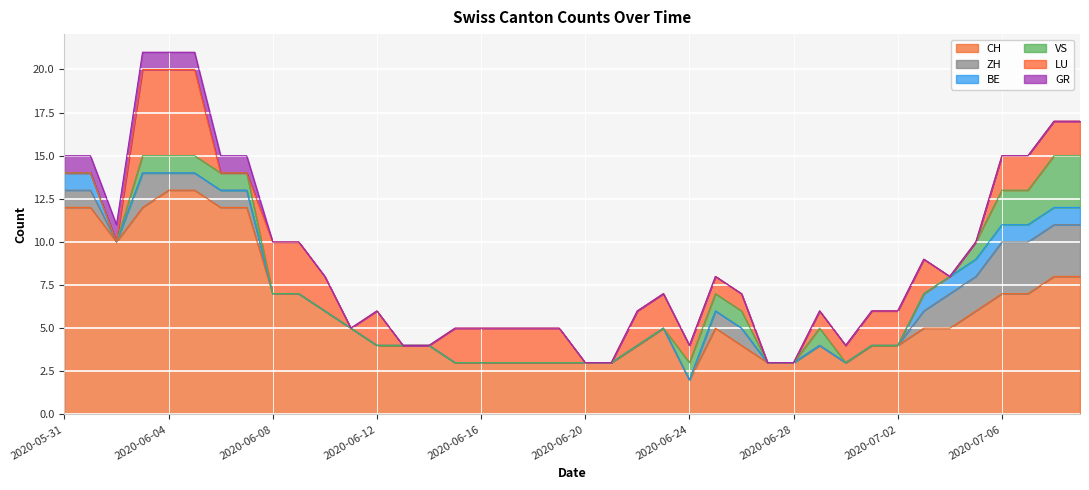

What is the label of the 19th point from the left?

2020-06-18